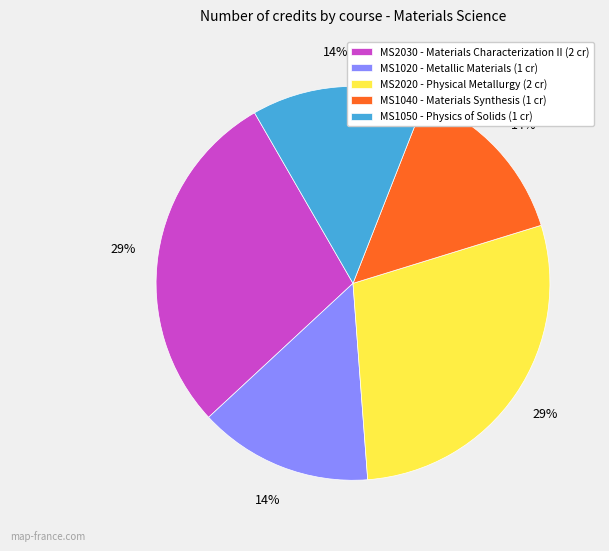

What is the ratio of the value at MS1020 to the value at MS1050?

1.0